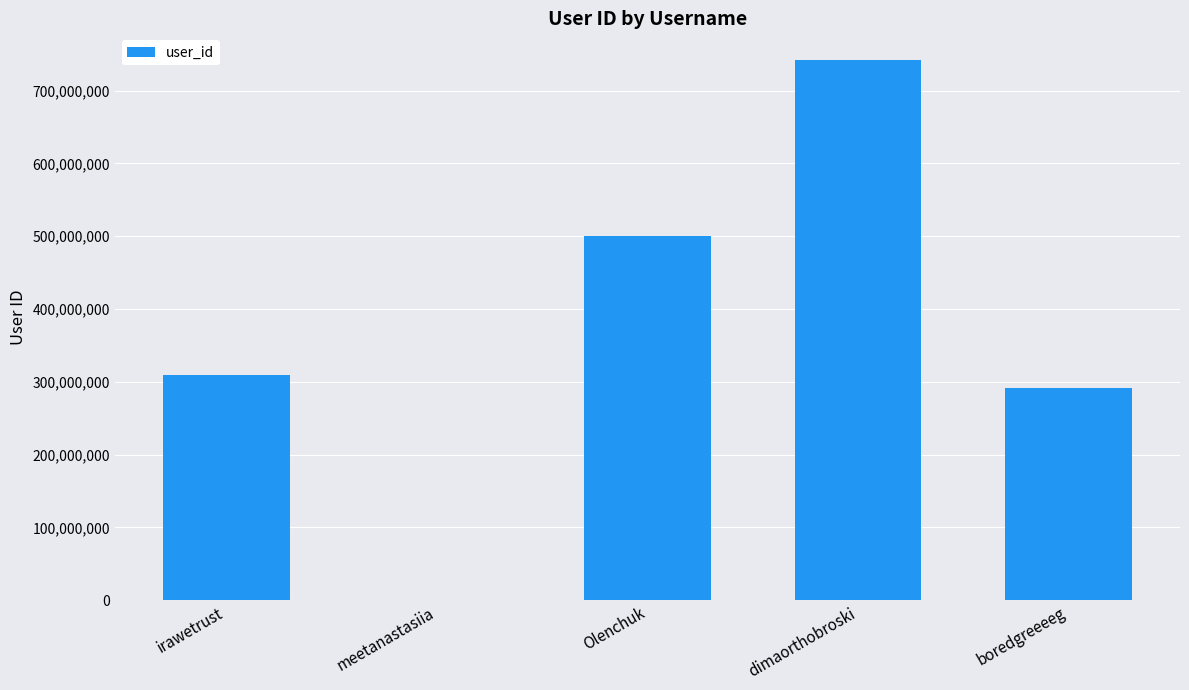

Where is the data nearest to the value 370904034?

irawetrust